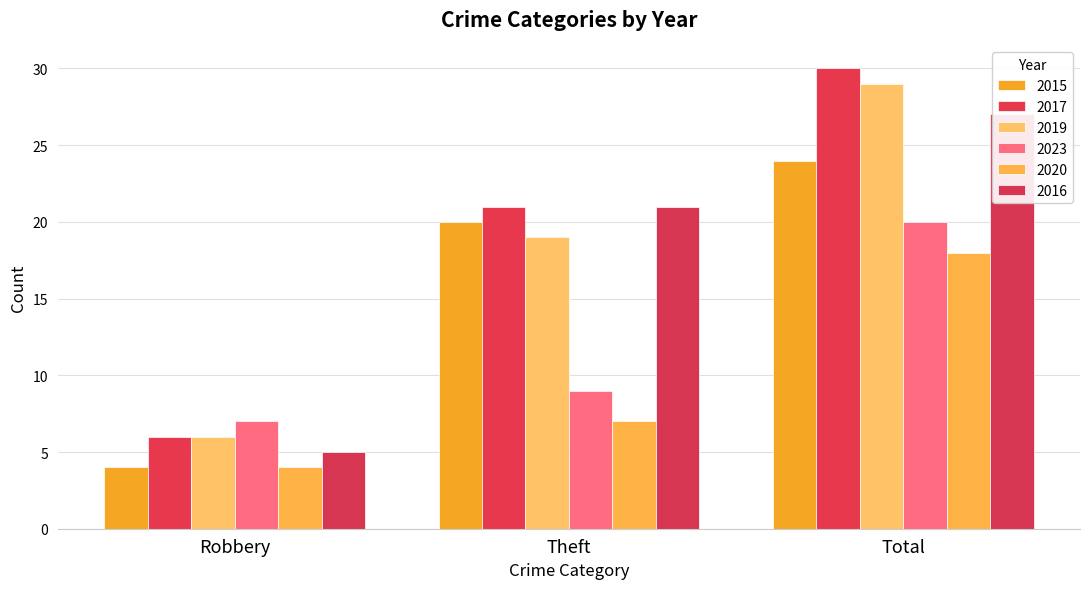

What position from the left is Robbery?

1